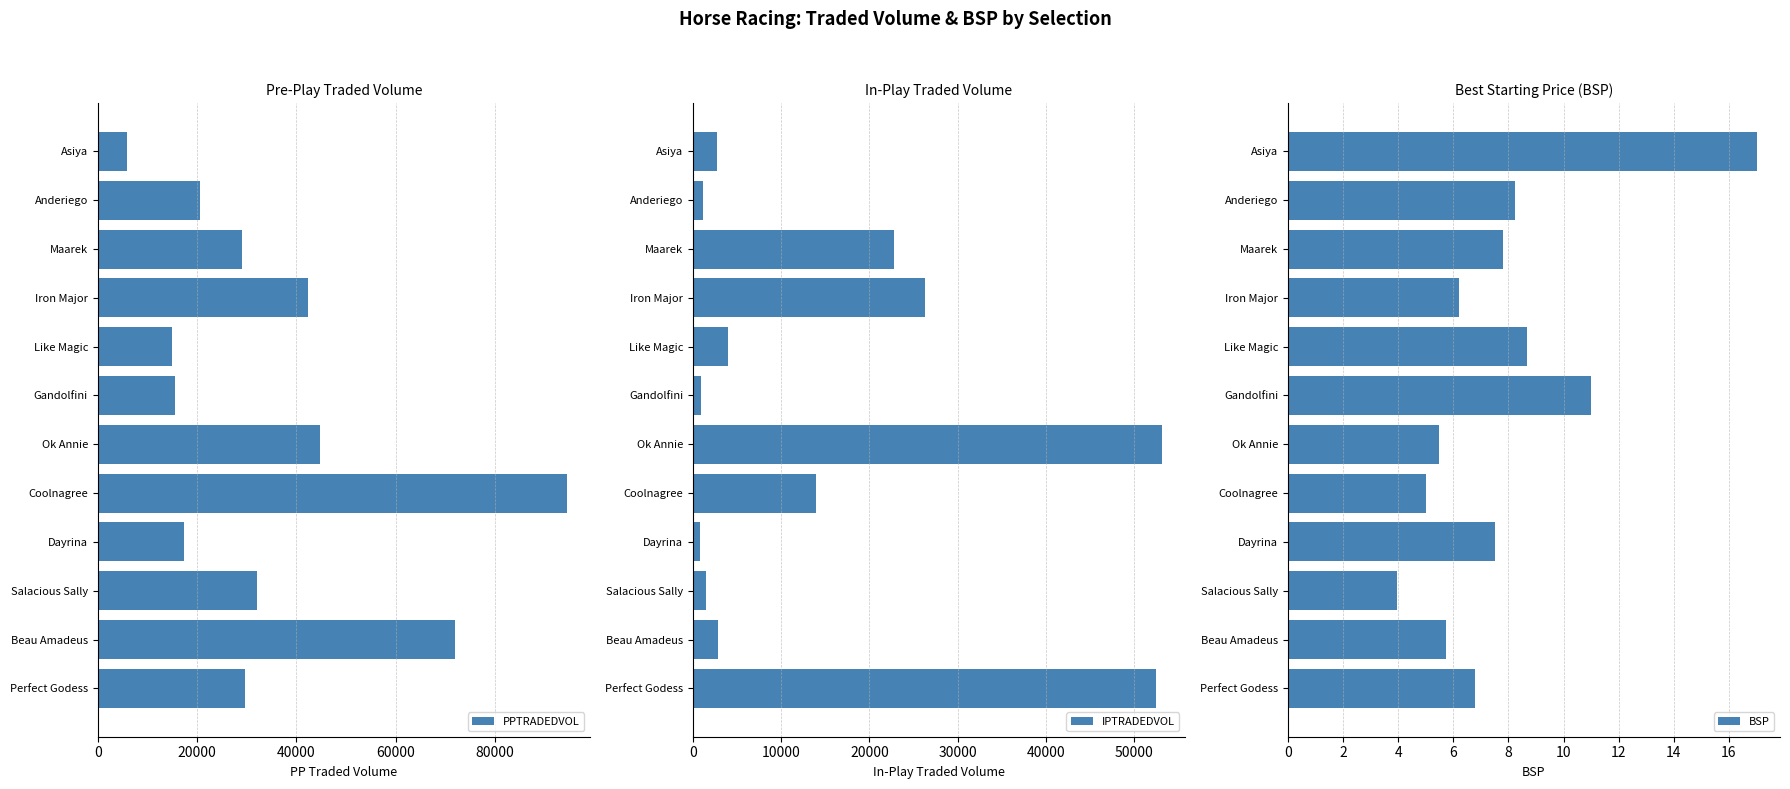

What are all the series names shown in the legend?

PPTRADEDVOL, IPTRADEDVOL, BSP